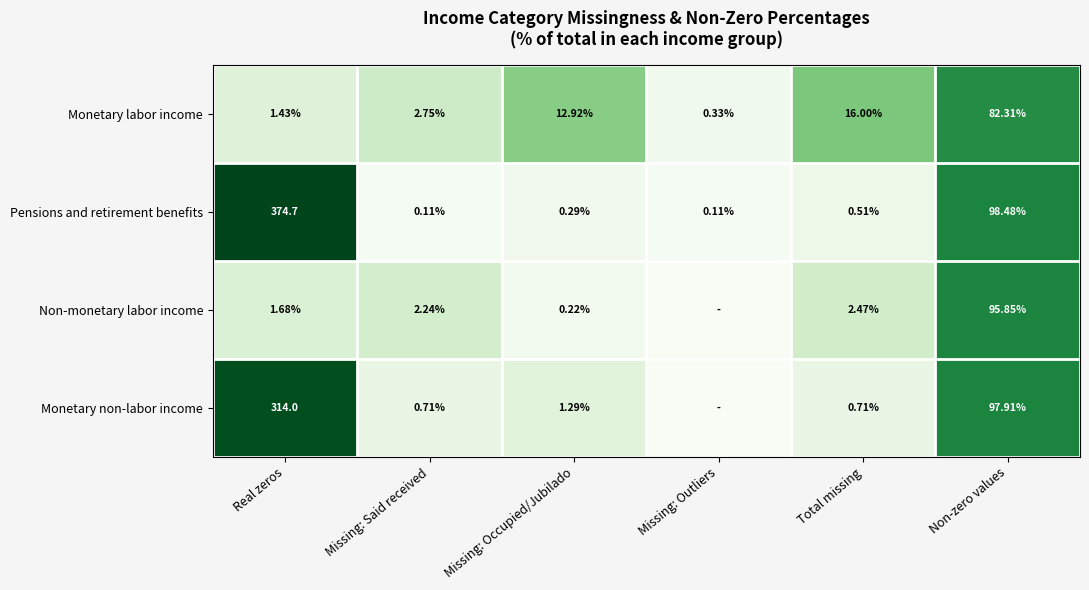

Is the value of Pensions and retirement benefits at Total missing greater than the value of Monetary non-labor income at Real zeros?

No